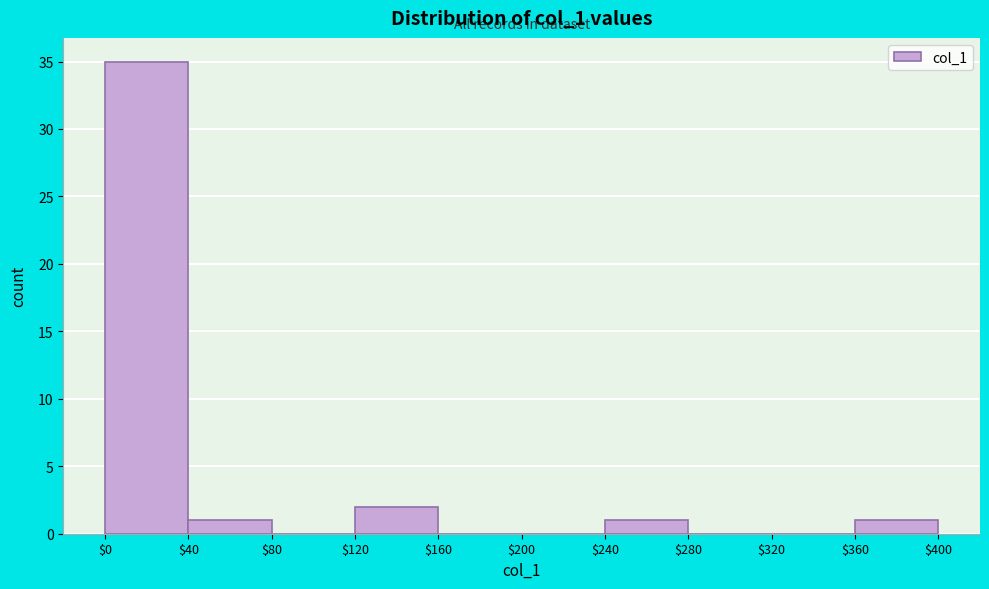

Reading left to right, list every bar in this chart as the range it spans on the x-axis followed by its height. The values are not printed on the chart, so give them approximately, as read against the axis.

$0 to $40: 35
$40 to $80: 1
$80 to $120: 0
$120 to $160: 2
$160 to $200: 0
$200 to $240: 0
$240 to $280: 1
$280 to $320: 0
$320 to $360: 0
$360 to $400: 1